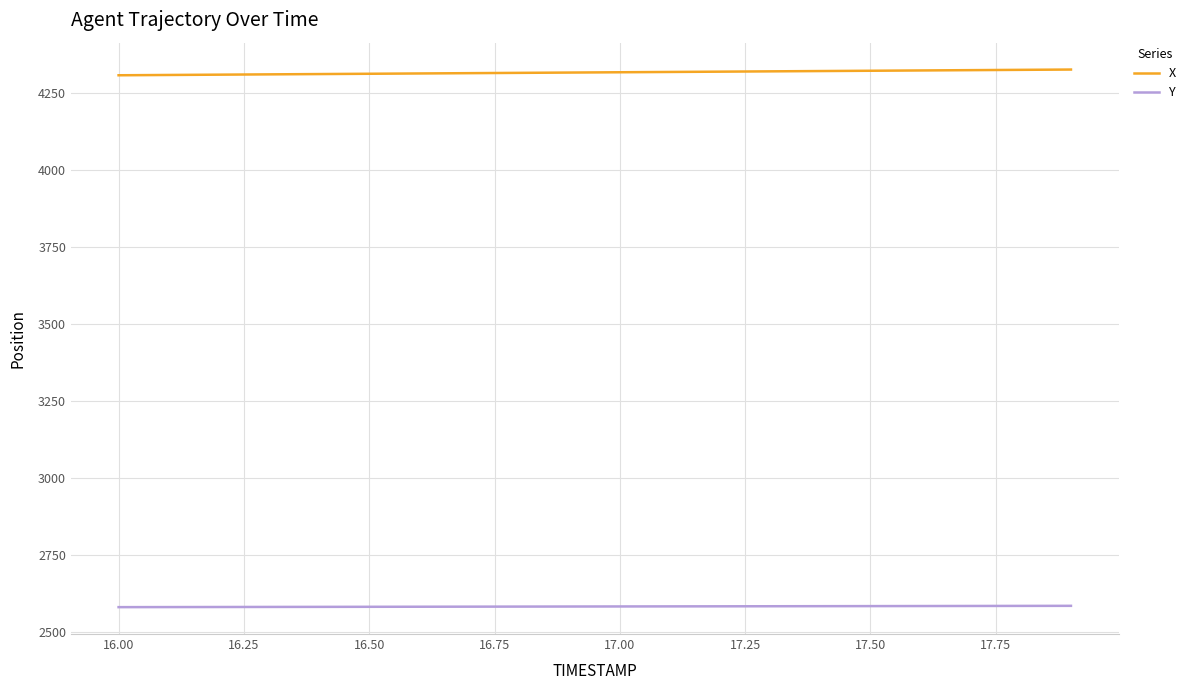

Which series has the largest total across all categories?

X